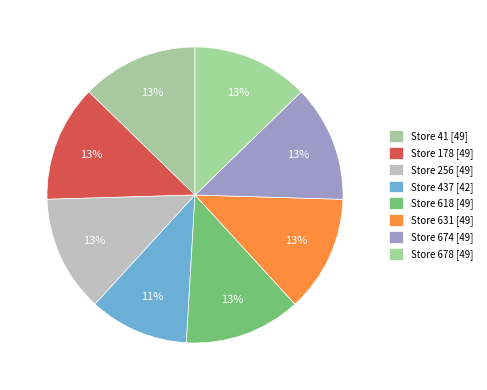

How many segments does this pie chart have?

8